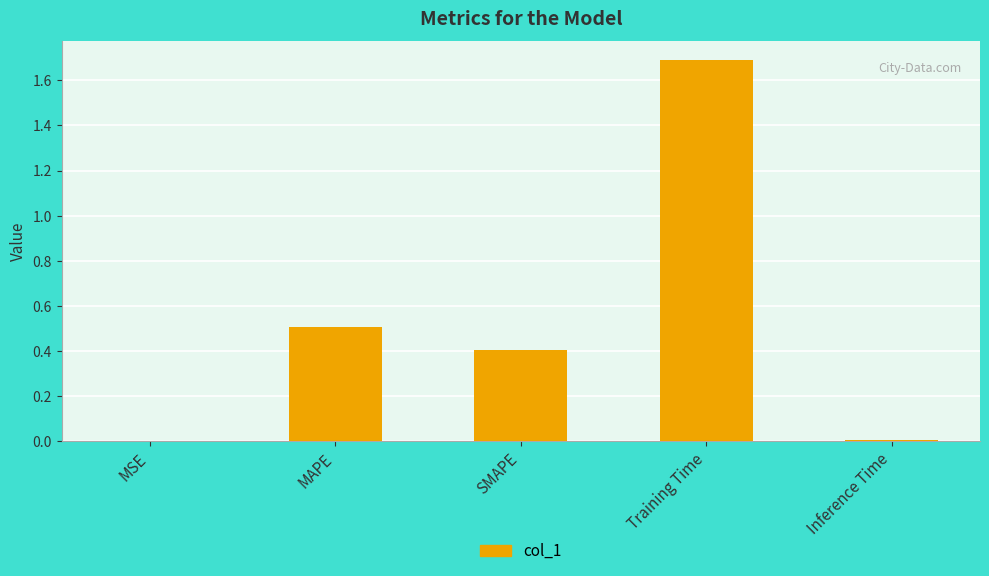

Count the number of categories in the chart.

5